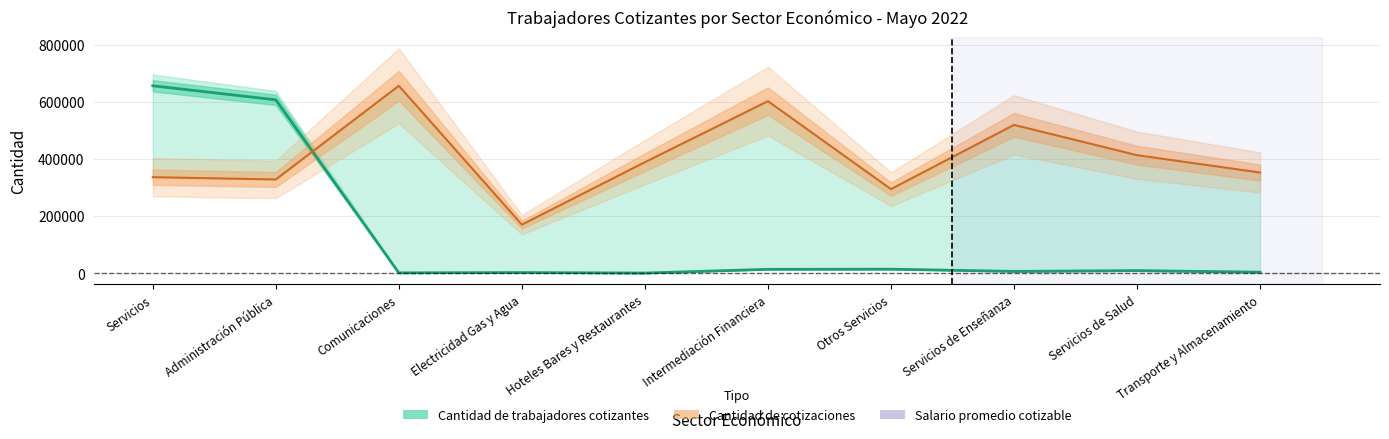

True or false: Salario promedio cotizable and Cantidad de trabajadores cotizantes intersect in this chart.

True